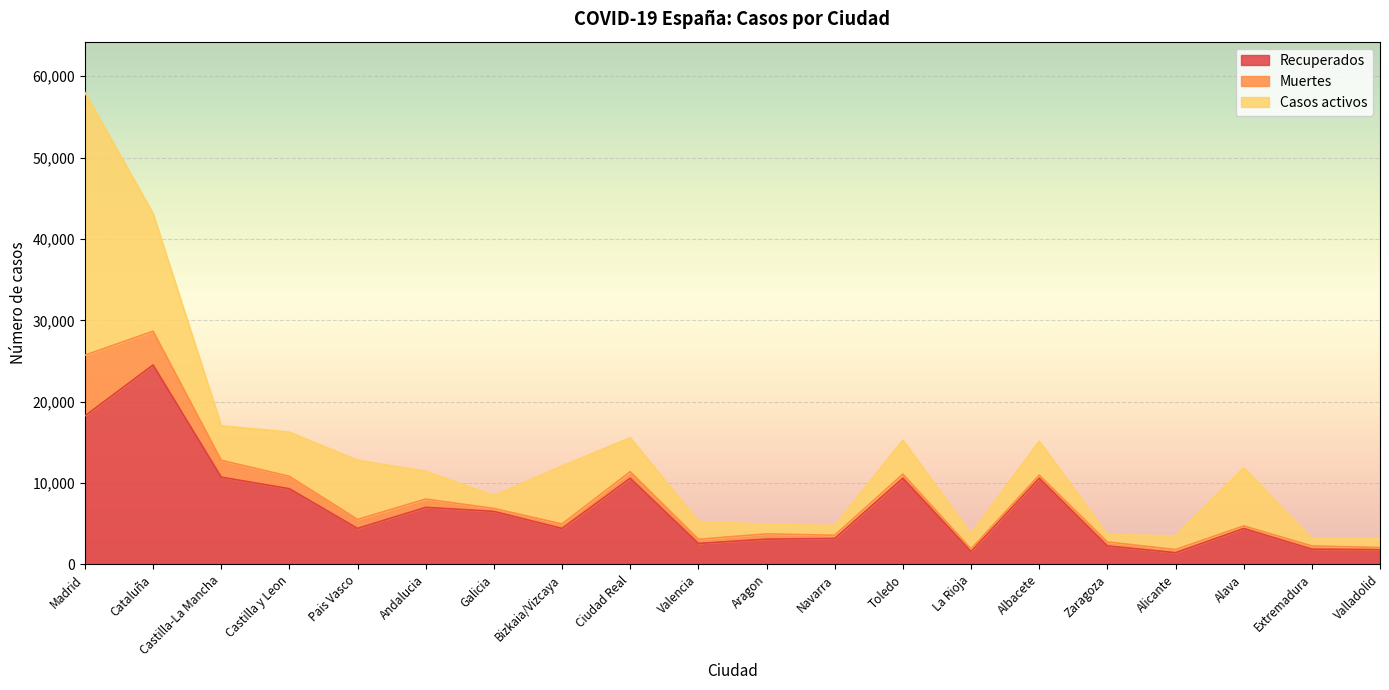

Is the value of Casos activos at Alava greater than the value of Recuperados at Andalucia?

Yes